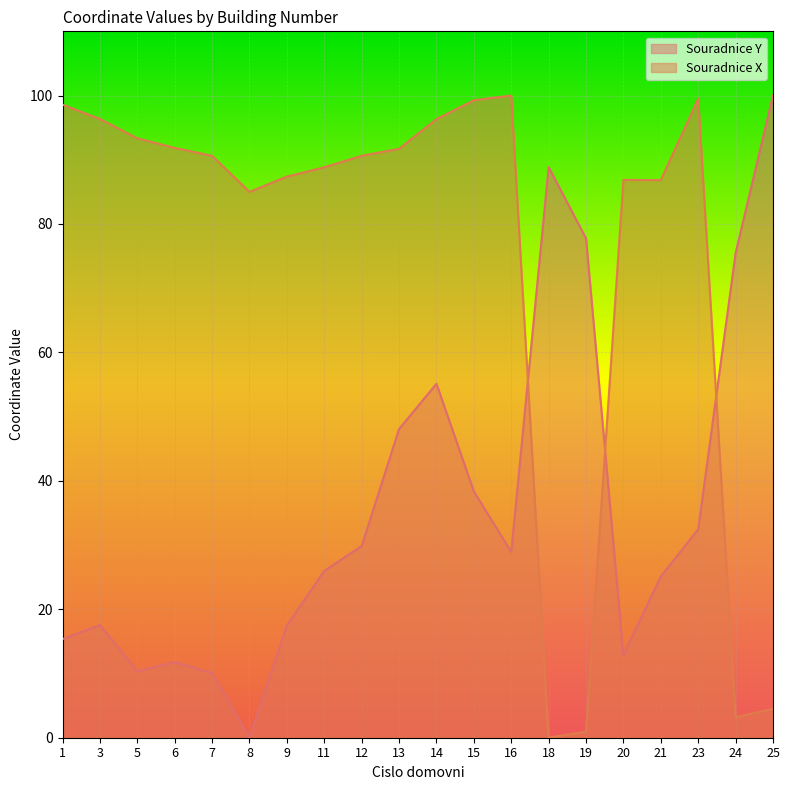

How many lines are shown in the chart?

2